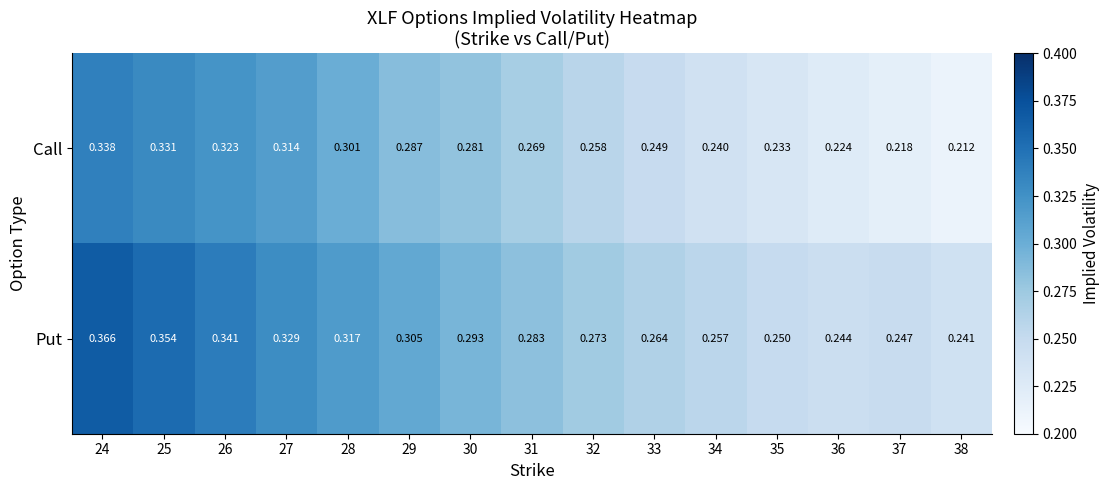

At 34, list the series in order from largest to smallest.

Put, Call